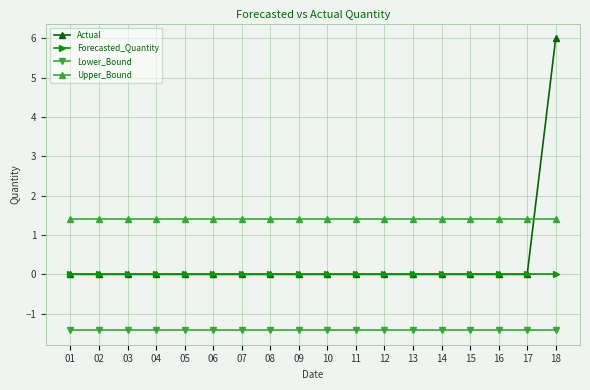

True or false: Lower_Bound has a value of -1.4 at 10.

True